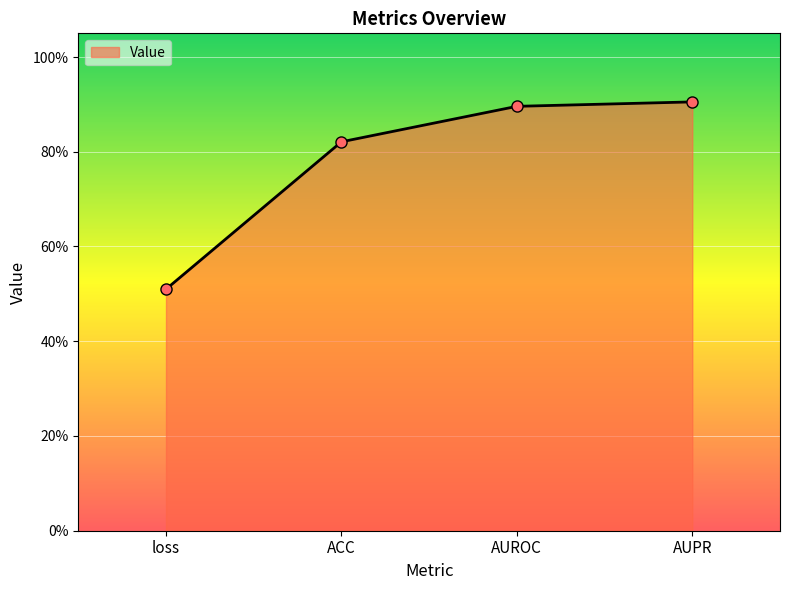

What is the difference between the values at ACC and AUROC?

0.1